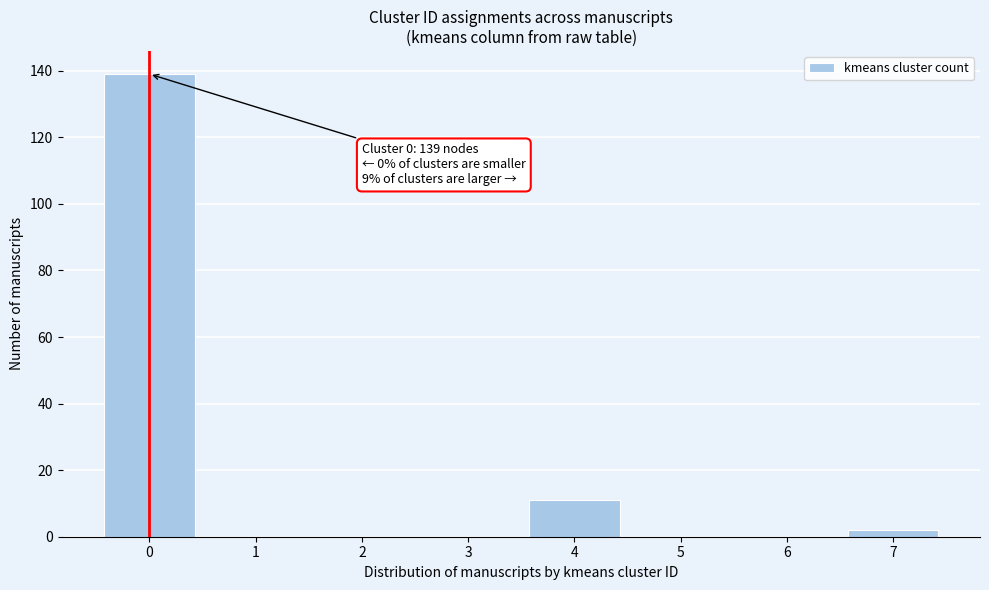

Reading left to right, transcribe all the data shown in this chart.

0=139	1=0	2=0	3=0	4=11	5=0	6=0	7=2